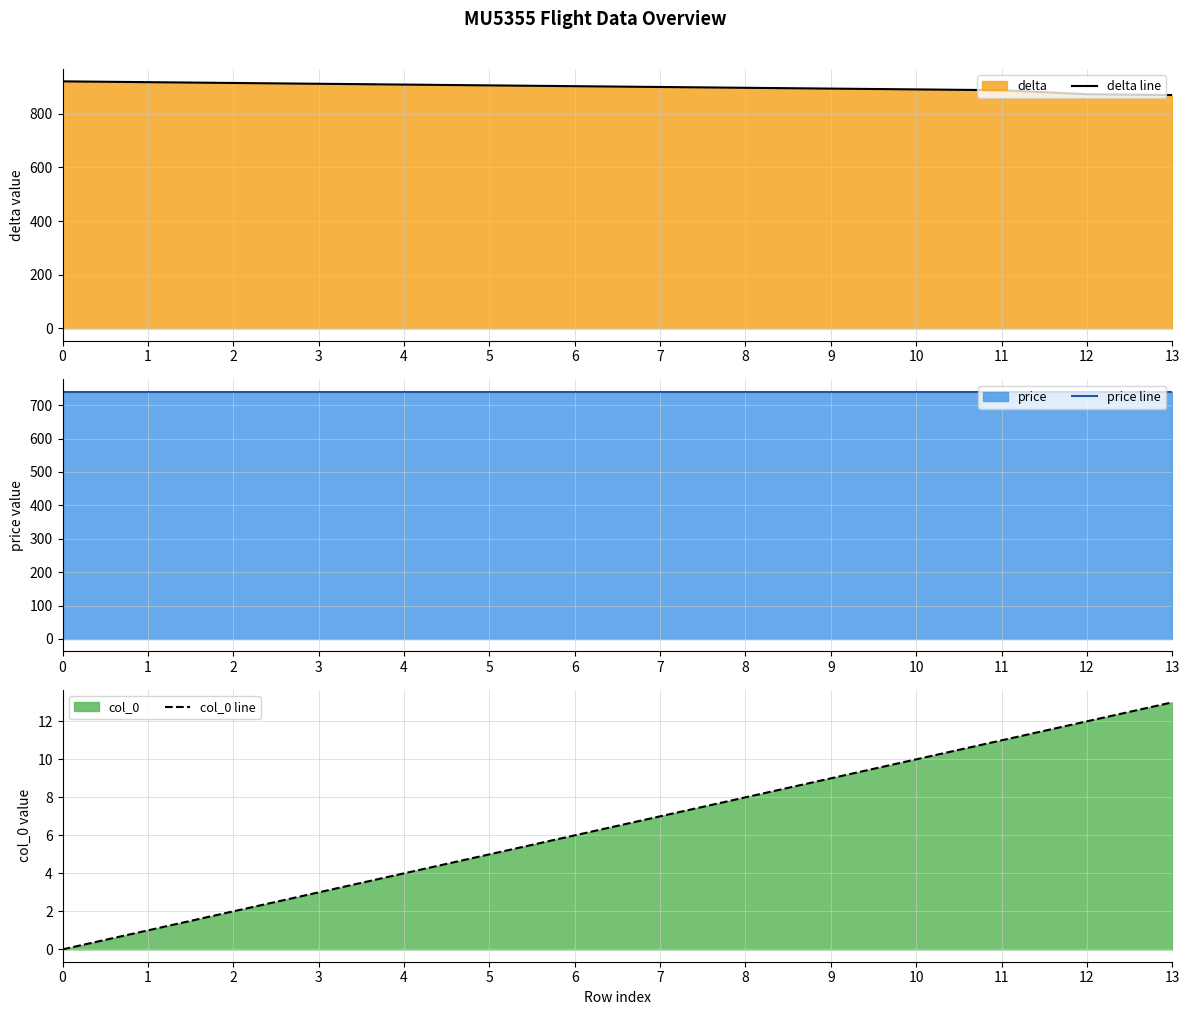

Which has a higher value, 1 or 4?

1